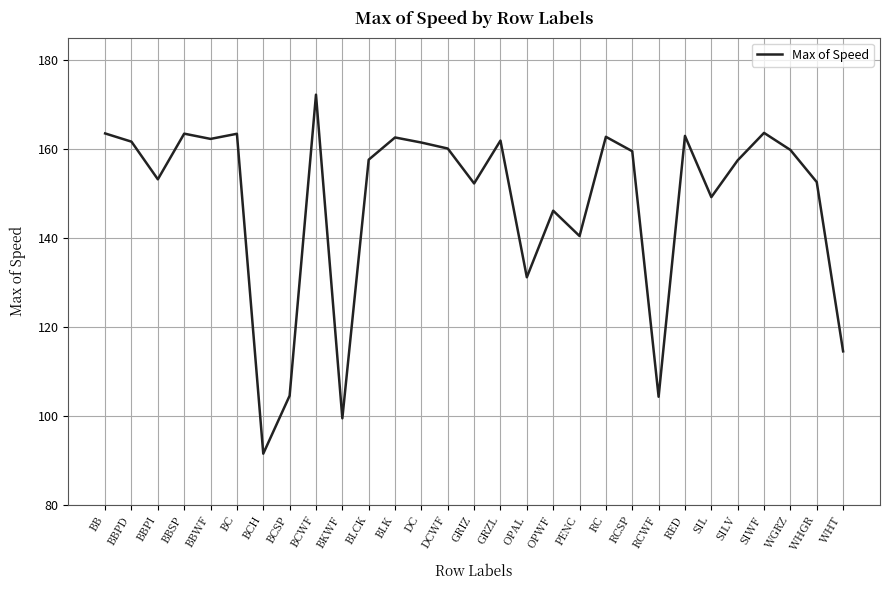

What is the ratio of the value at BCH to the value at WHGR?

0.6